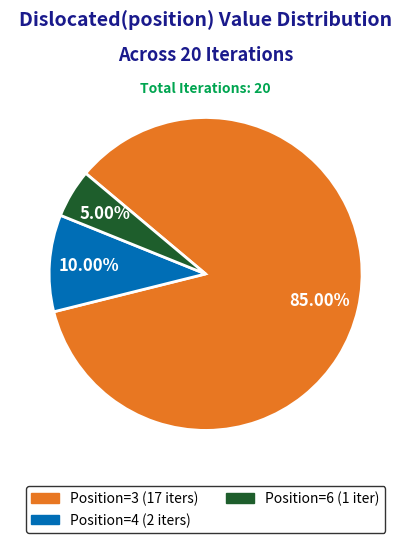

How many segments does this pie chart have?

3